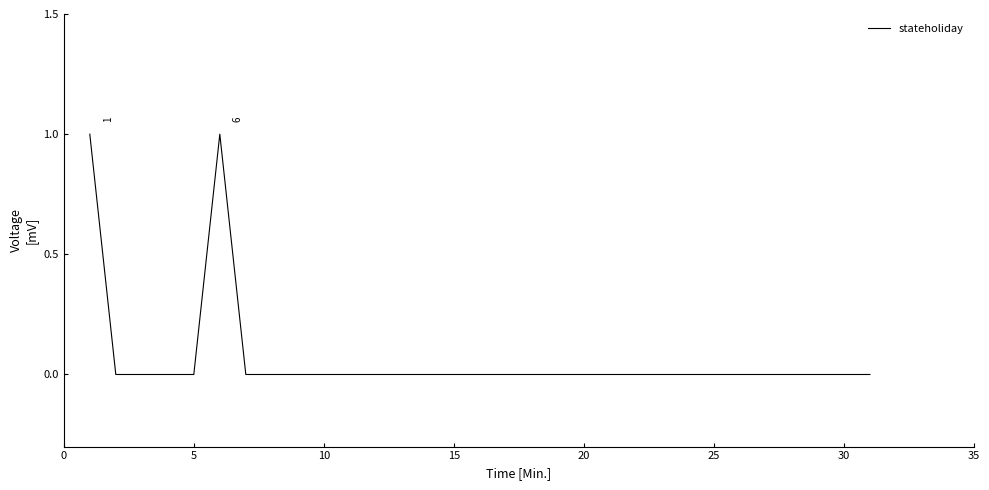

How many values are between 0 and 1?

31